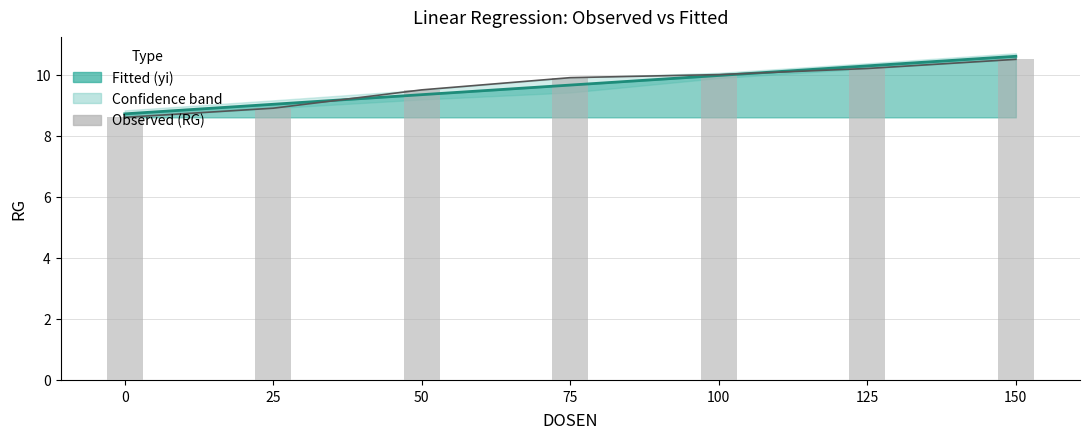

Reading left to right, transcribe all the data shown in this chart.

8.6	8.9	9.5	9.9	10.0	10.2	10.5